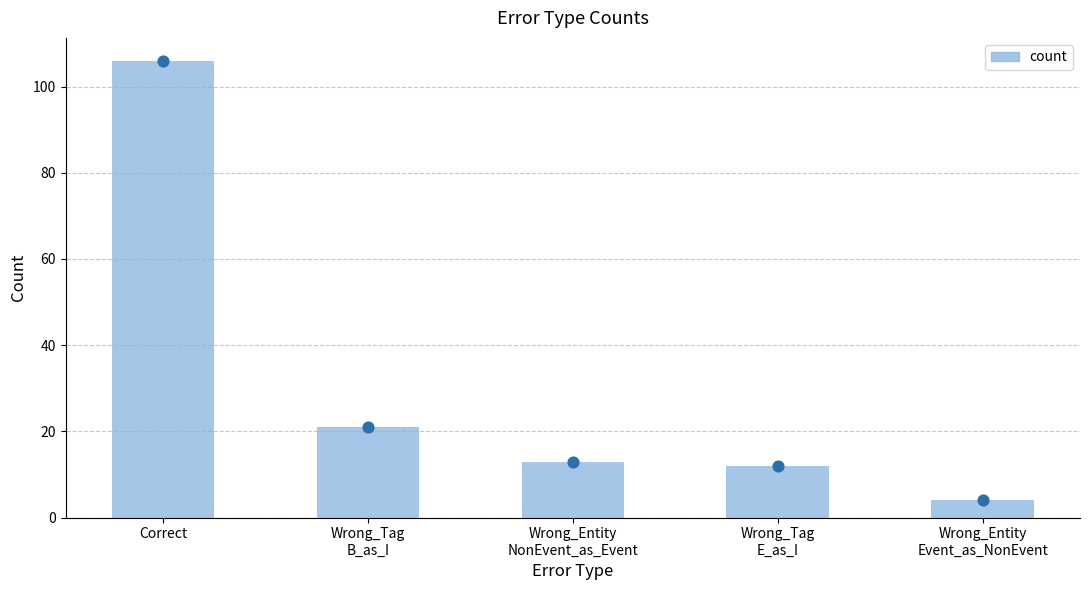

What is the change in value from Wrong_Entity
NonEvent_as_Event to Wrong_Tag
E_as_I?

-1